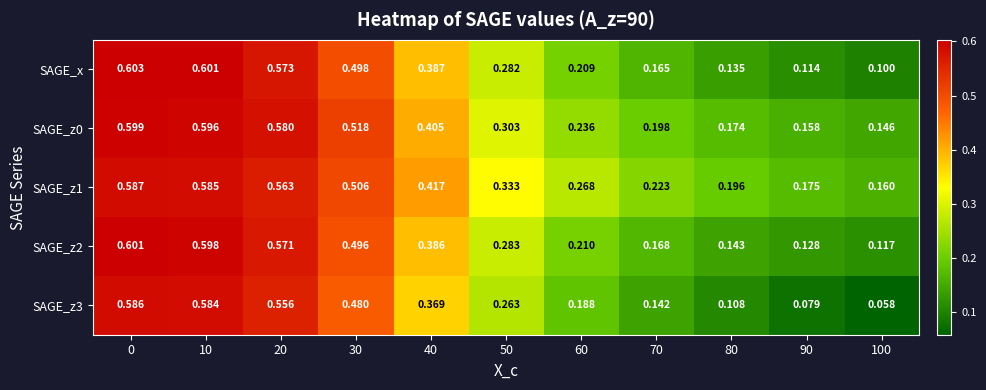

Which series has the largest total across all categories?

SAGE_z1